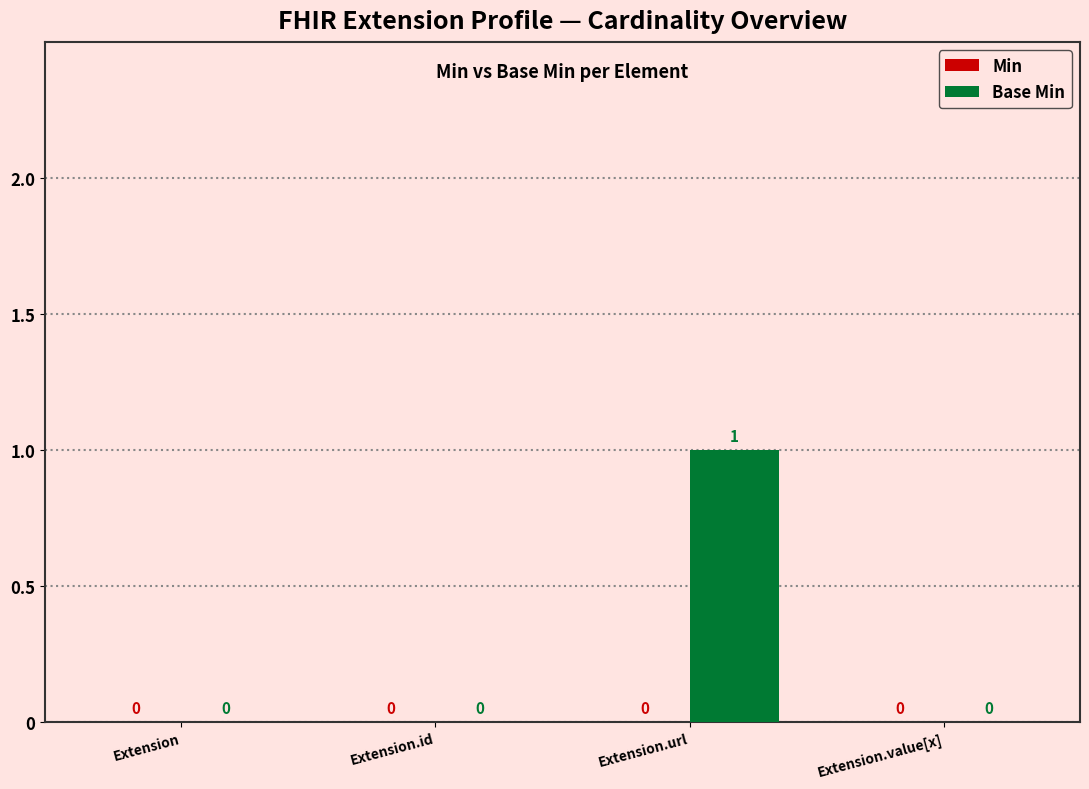

Reading right to left, transcribe all the data shown in this chart.

Extension.value[x]=0	Extension.url=1	Extension.id=0	Extension=0